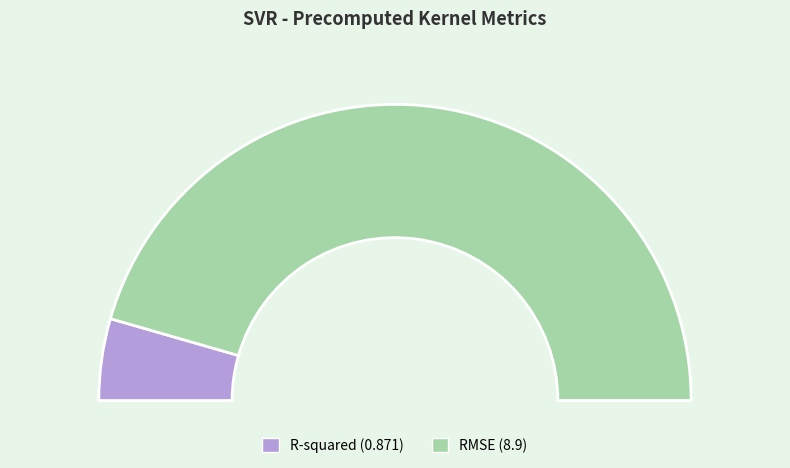

To the nearest percent, what portion does R-squared represent?

9%